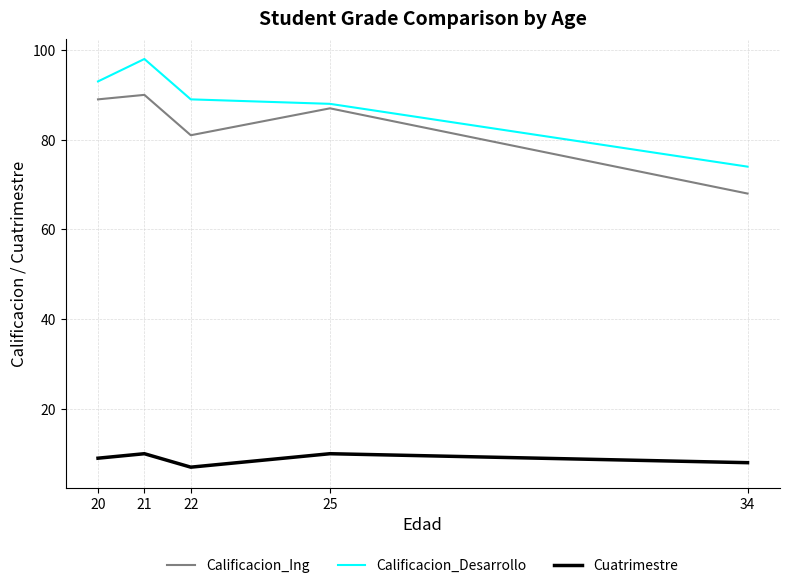

What is the smallest value displayed?

7